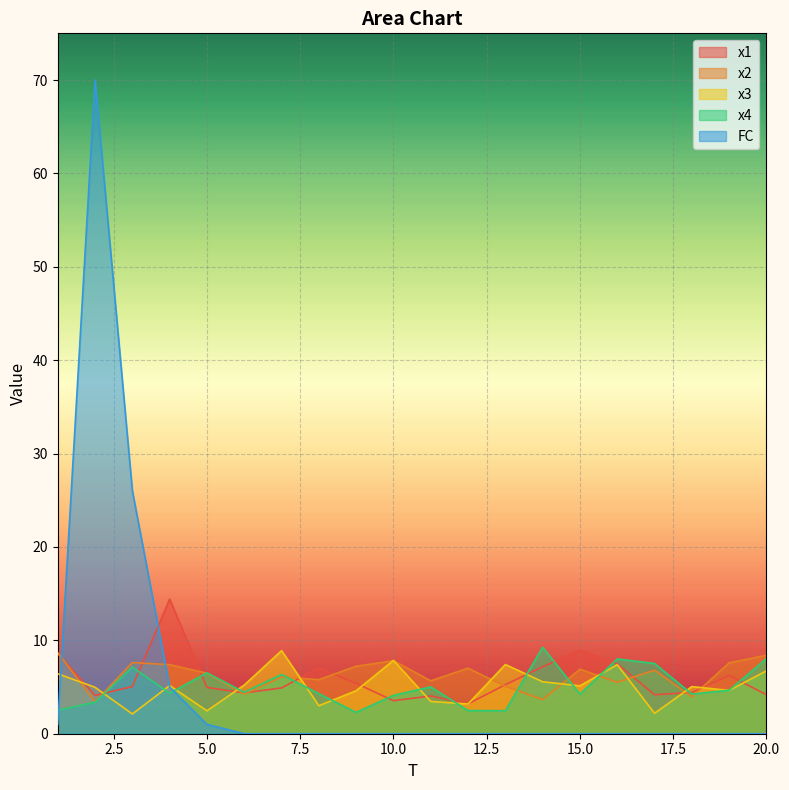

What is the value of the x2 point at the 5th from the left?

6.5